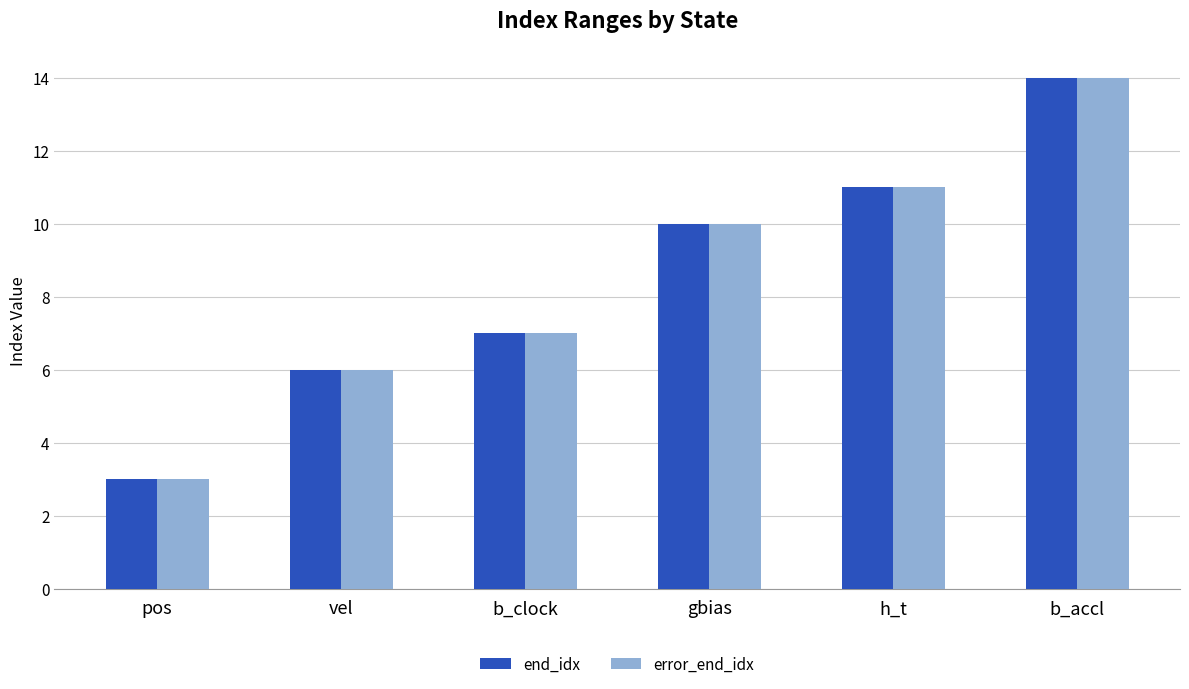

Reading left to right, list all the values displayed in this chart.

end_idx: 3	6	7	10	11	14
error_end_idx: 3	6	7	10	11	14